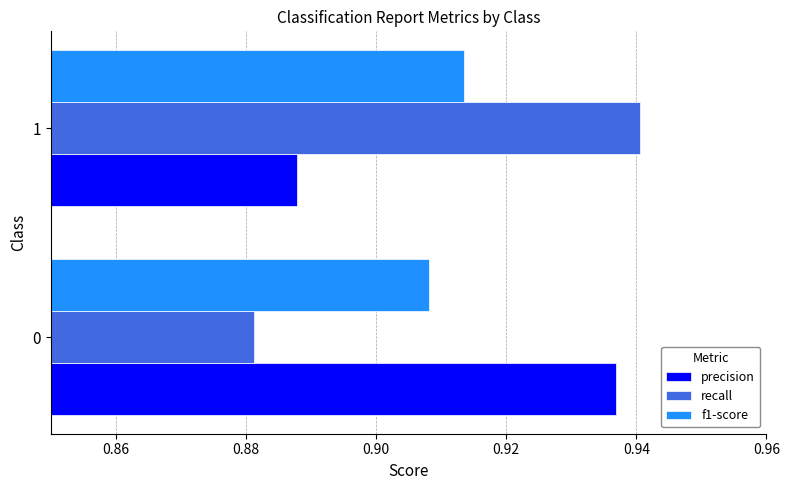

Between 0 and 1, which series saw the biggest shift?

recall